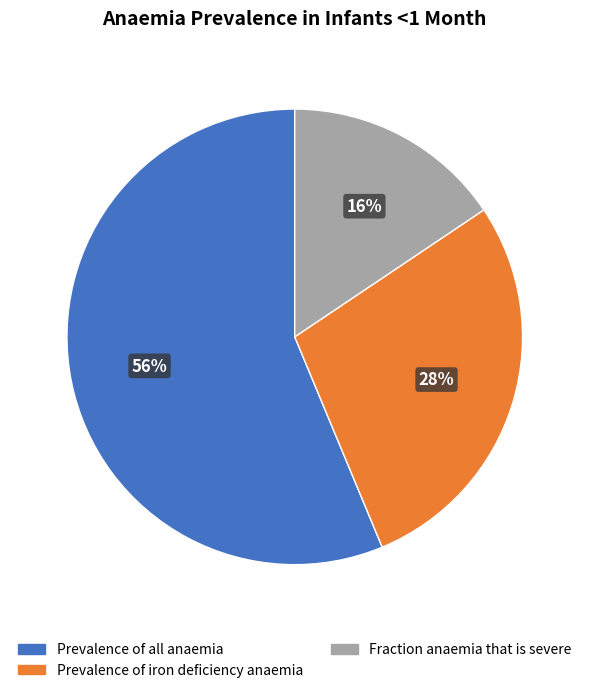

Does Prevalence of all anaemia represent more than half of the total?

Yes